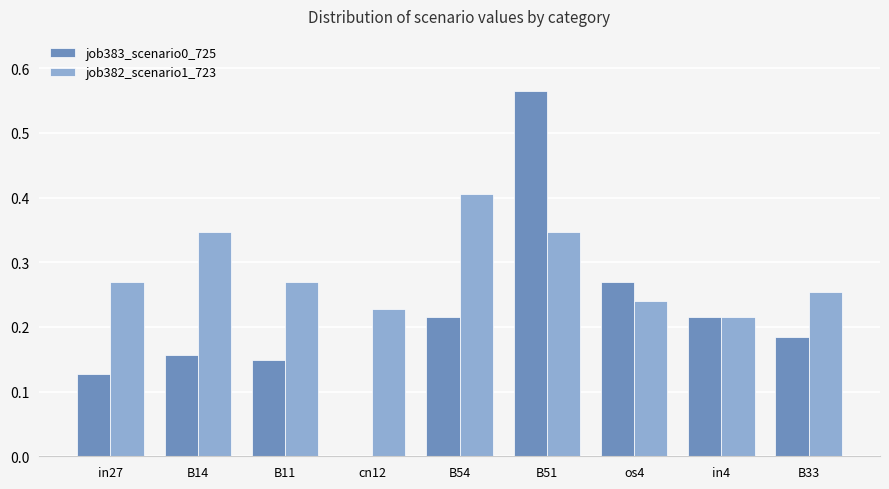

Is the value of job382_scenario1_723 at B14 greater than the value of job383_scenario0_725 at B11?

Yes